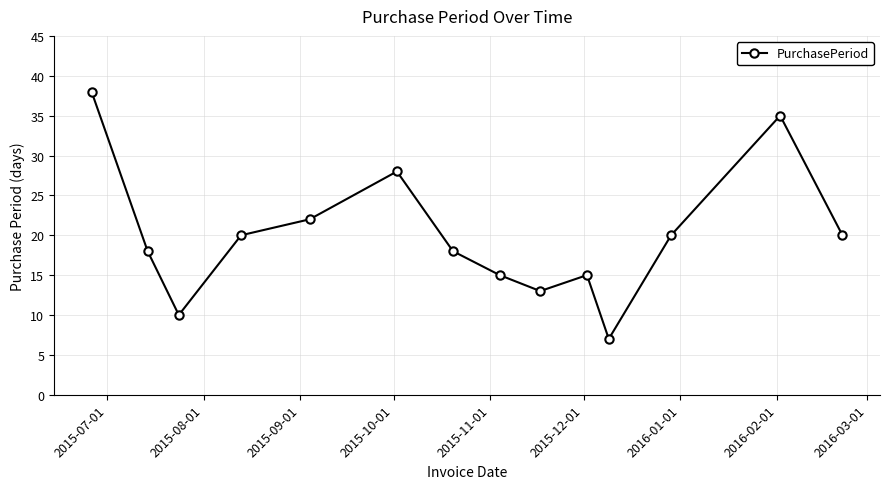

What is the greatest value displayed?

38